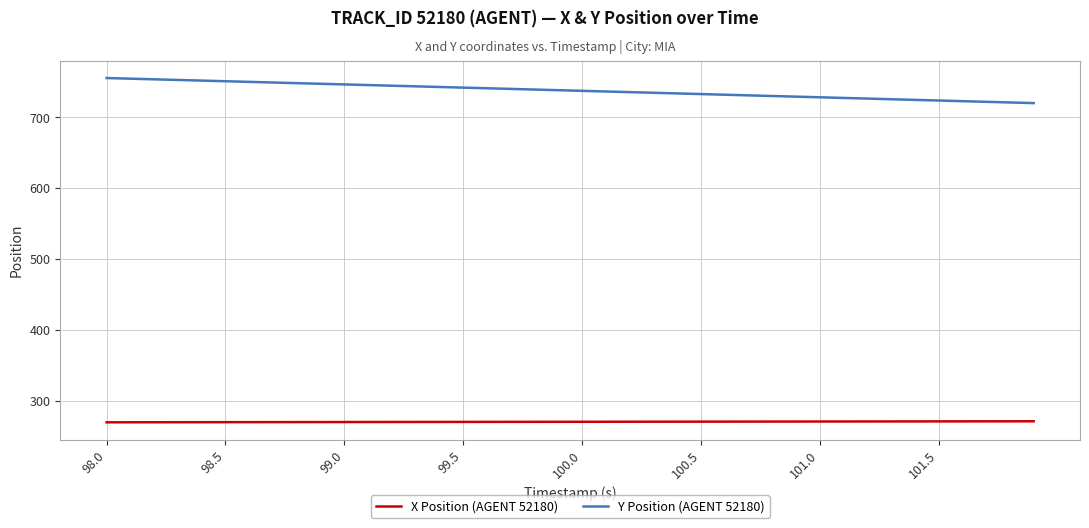

Rank the series by their maximum value, from lowest to highest.

X Position (AGENT 52180), Y Position (AGENT 52180)